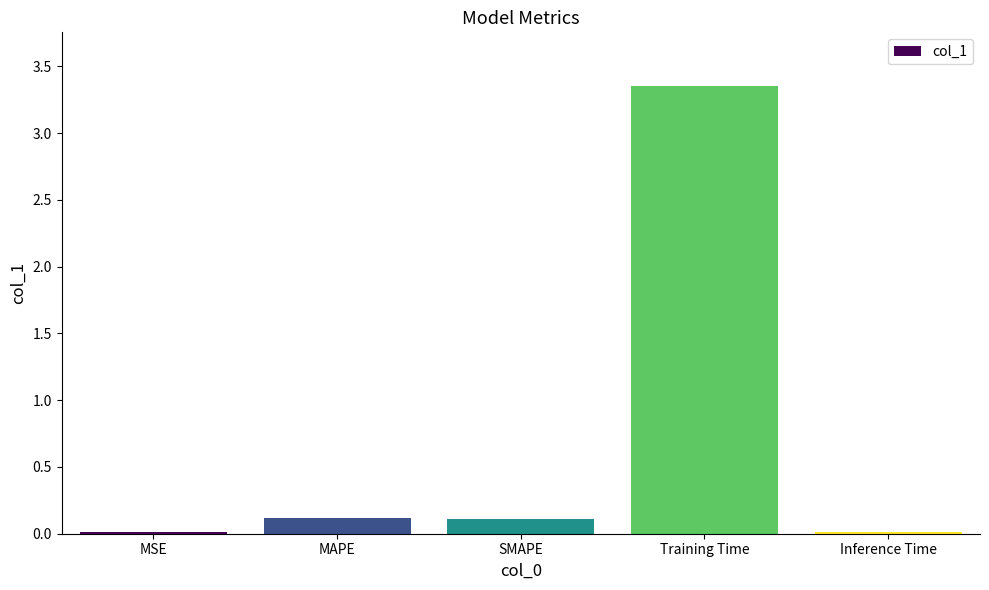

Is it true that the value at MAPE is 0.0?

False